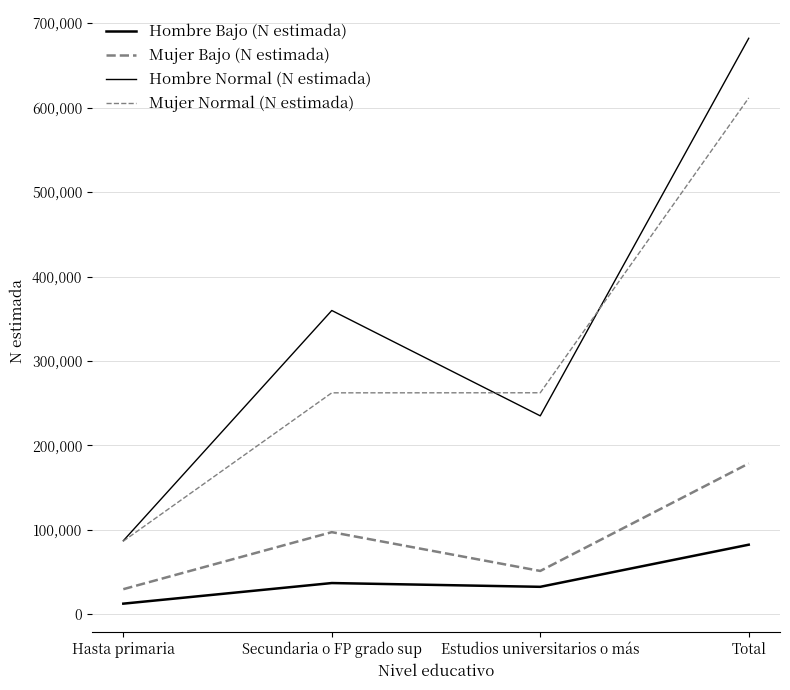

Reading left to right, transcribe all the data shown in this chart.

Hombre Bajo (N estimada): Hasta primaria=12732	Secundaria o FP grado sup=37133	Estudios universitarios o más=32669	Total=82534
Mujer Bajo (N estimada): Hasta primaria=29868	Secundaria o FP grado sup=97394	Estudios universitarios o más=51452	Total=178714
Hombre Normal (N estimada): Hasta primaria=87218	Secundaria o FP grado sup=359846	Estudios universitarios o más=235094	Total=682158
Mujer Normal (N estimada): Hasta primaria=86757	Secundaria o FP grado sup=262345	Estudios universitarios o más=262423	Total=611525